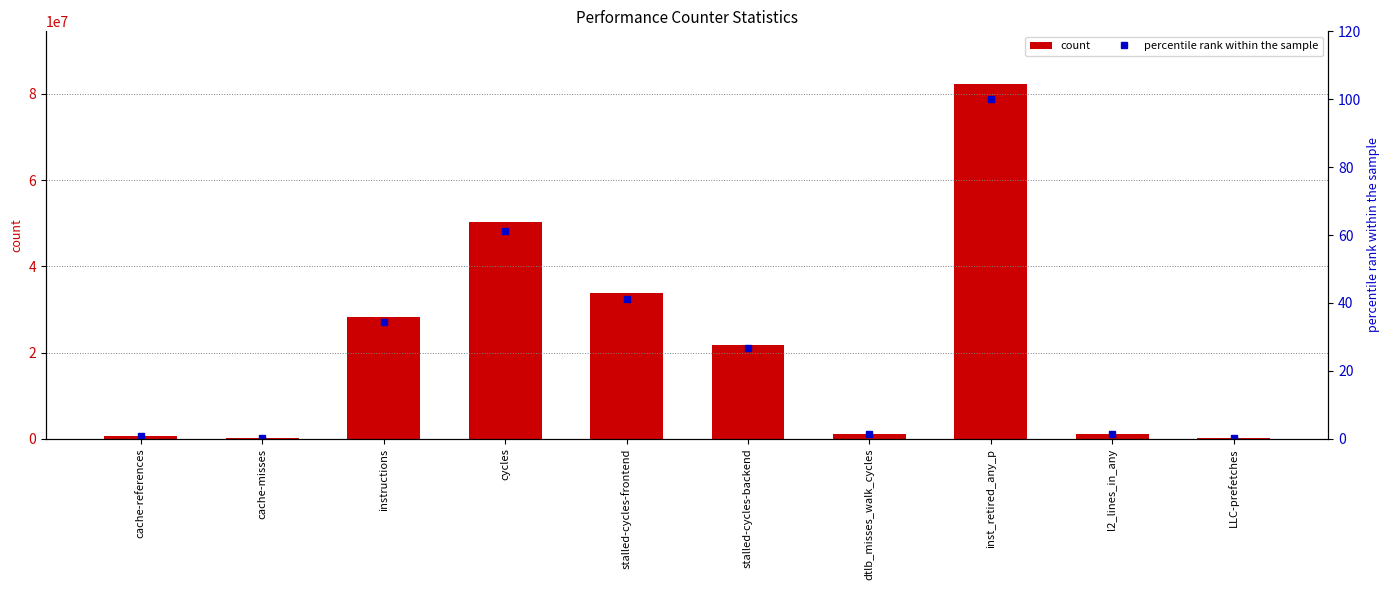

What is the value of the percentile rank within the sample bar at the 8th from the left?

100.0